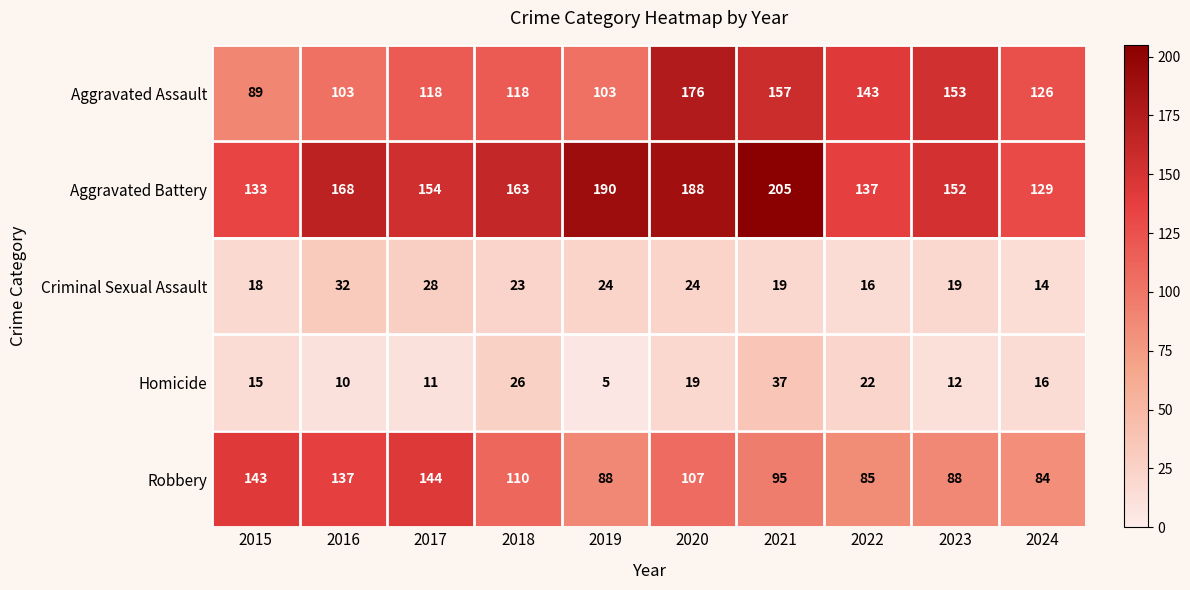

List the series in order of their peak value, lowest first.

Criminal Sexual Assault, Homicide, Robbery, Aggravated Assault, Aggravated Battery